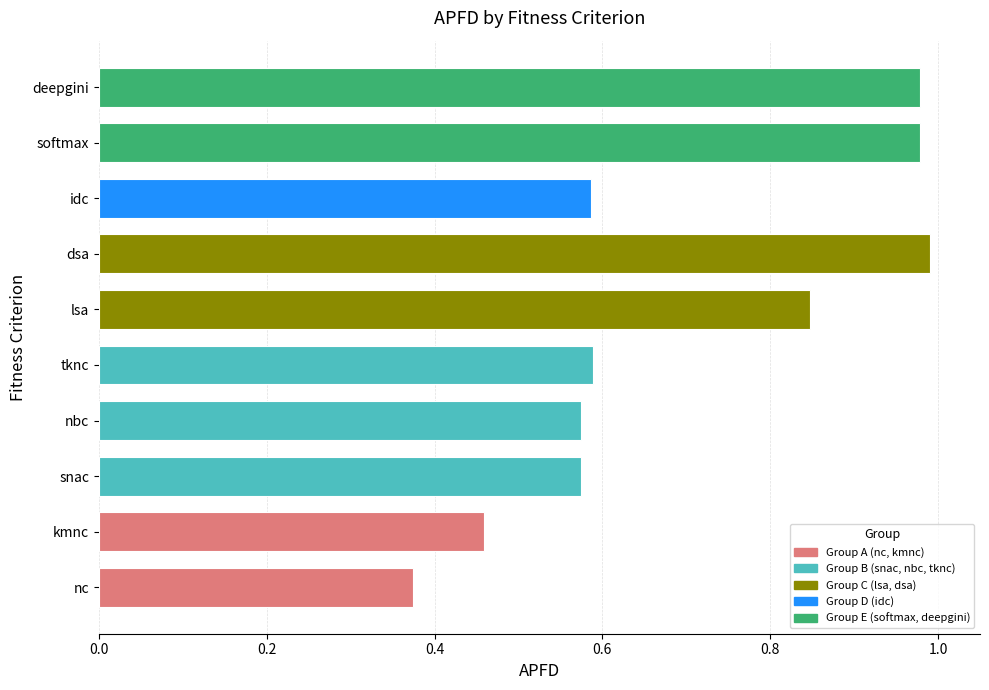

Reading left to right, extract all data points from this chart.

nc=0.4	kmnc=0.5	snac=0.6	nbc=0.6	tknc=0.6	lsa=0.8	dsa=1.0	idc=0.6	softmax=1.0	deepgini=1.0